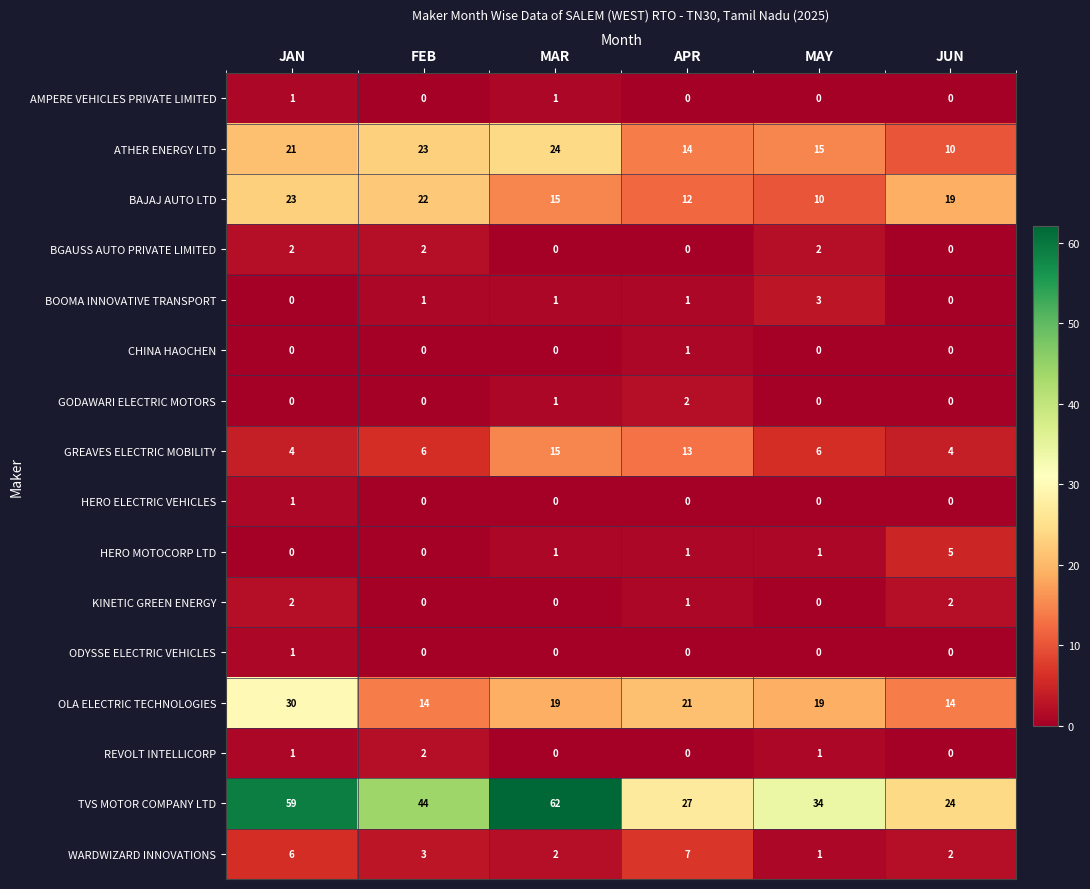

True or false: OLA ELECTRIC TECHNOLOGIES has a value of 33 at MAR.

False